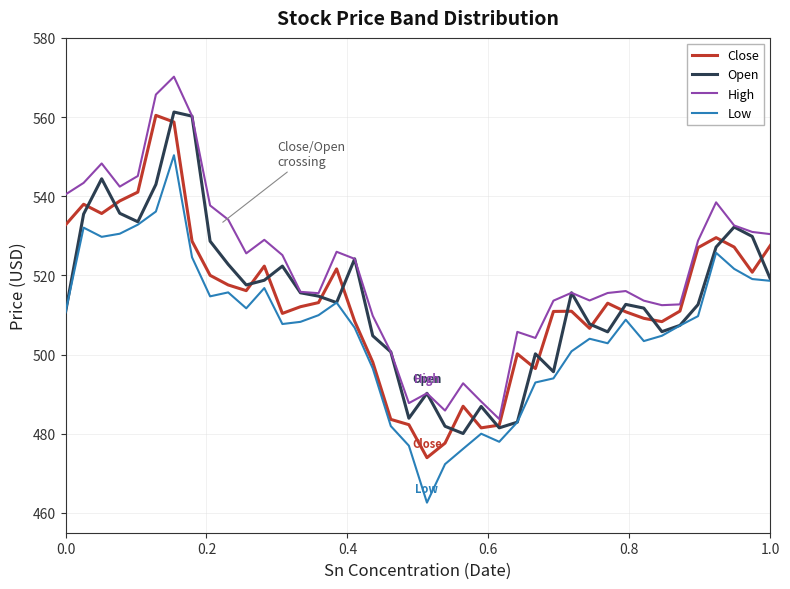

What is the smallest value displayed?

462.6